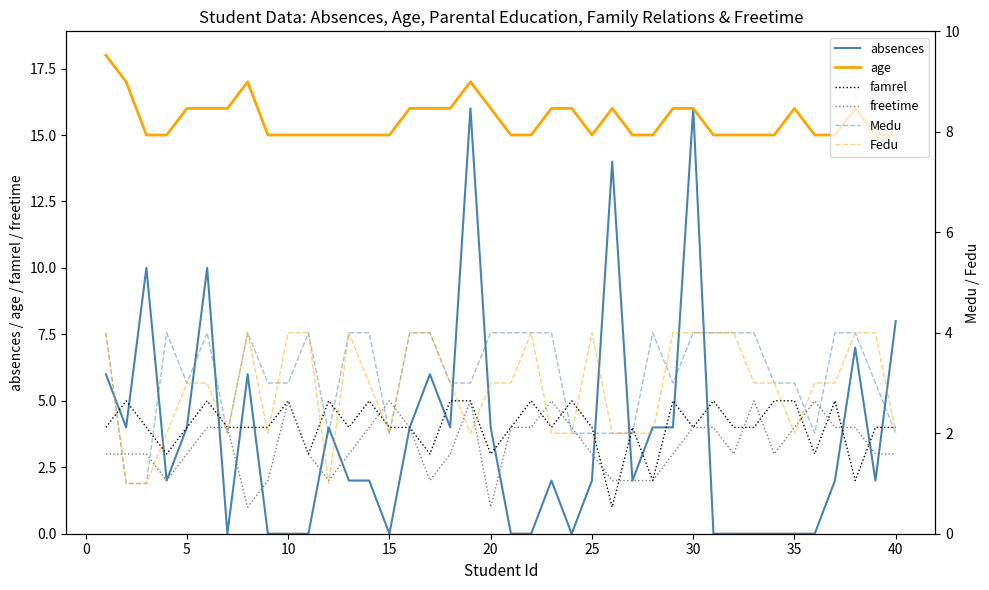

Is the value of age at 35 greater than the value of freetime at 15?

Yes